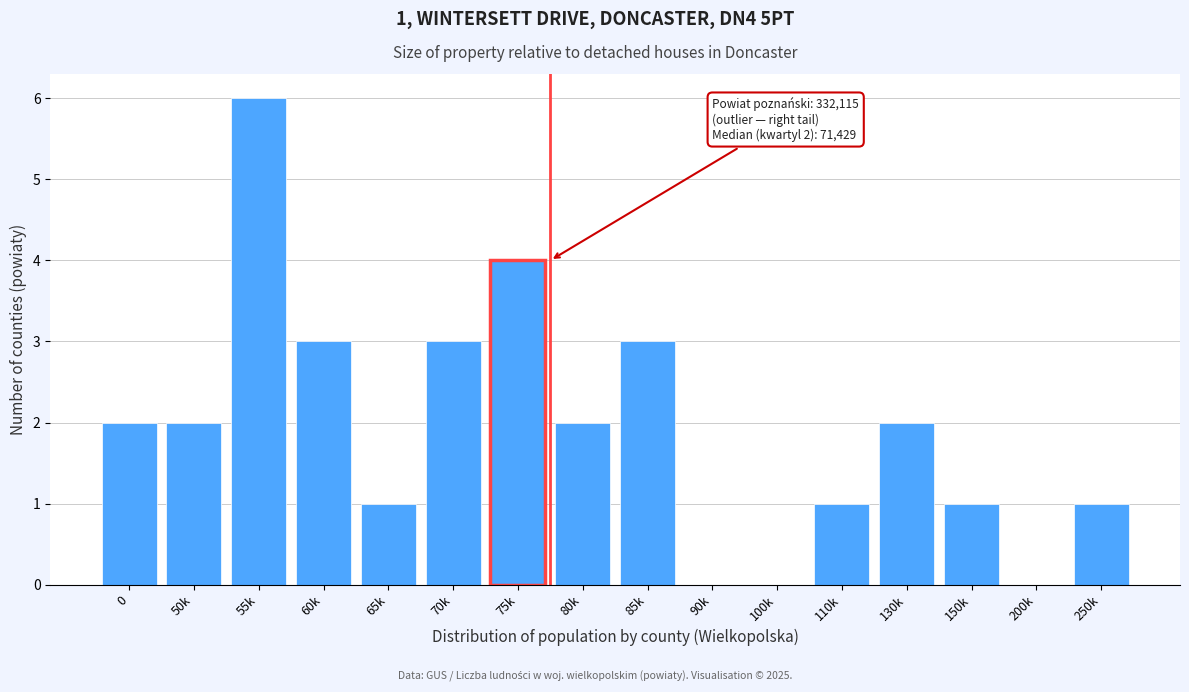

Reading left to right, extract all data points from this chart.

0=2	50k=2	55k=6	60k=3	65k=1	70k=3	75k=4	80k=2	85k=3	90k=0	100k=0	110k=1	130k=2	150k=1	200k=0	250k=1